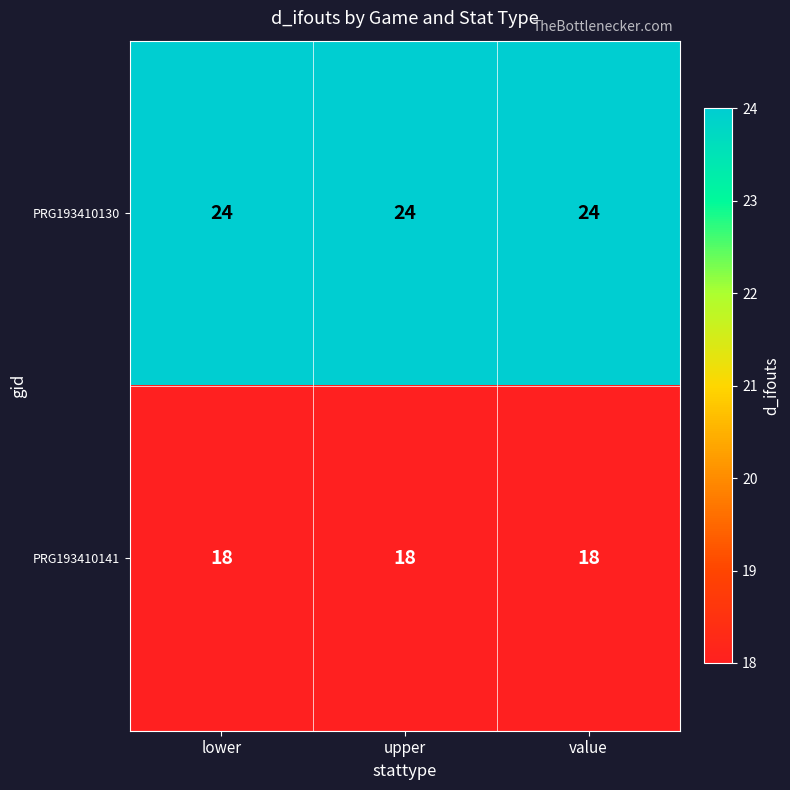

What is the smallest value displayed?

18